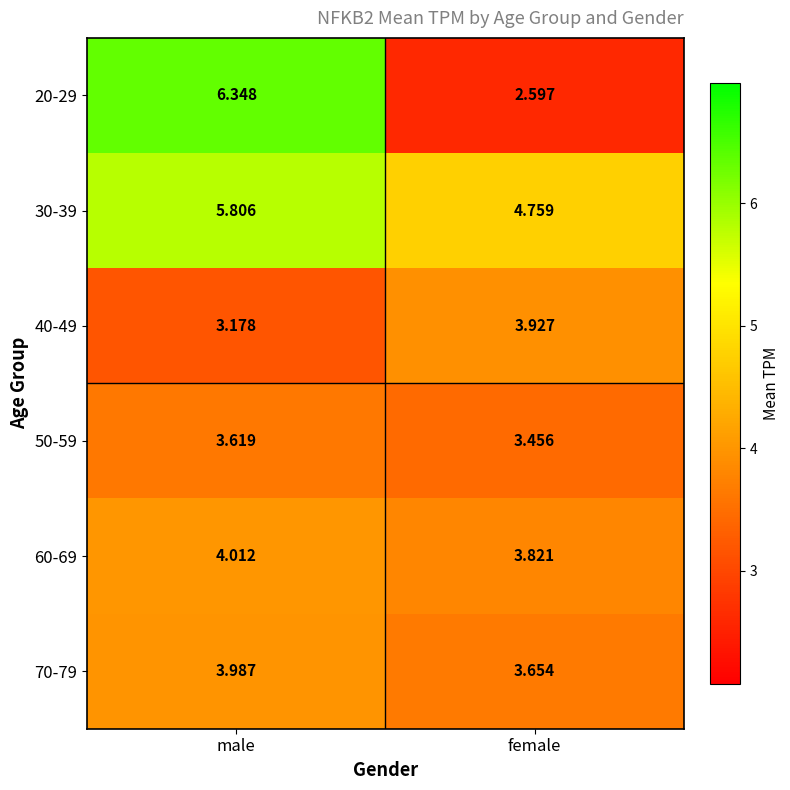

Which label corresponds to the smallest value in the chart?

female